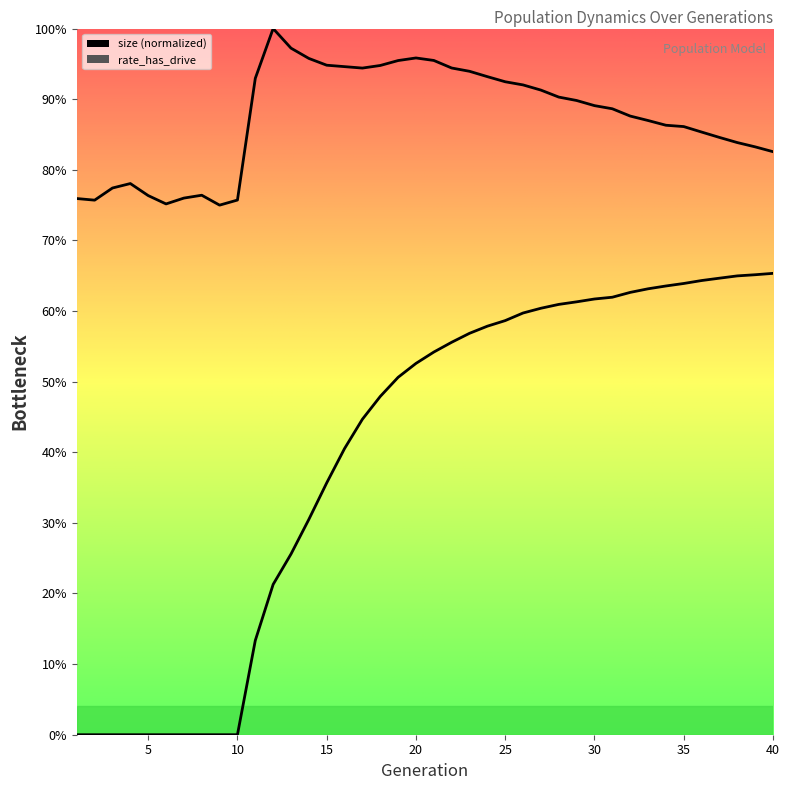

Reading right to left, what are all the values shown in this chart?

size: 40=0.8	39=0.8	38=0.8	37=0.8	36=0.9	35=0.9	34=0.9	33=0.9	32=0.9	31=0.9	30=0.9	29=0.9	28=0.9	27=0.9	26=0.9	25=0.9	24=0.9	23=0.9	22=0.9	21=1.0	20=1.0	19=1.0	18=0.9	17=0.9	16=0.9	15=0.9	14=1.0	13=1.0	12=1.0	11=0.9	10=0.8	9=0.7	8=0.8	7=0.8	6=0.8	5=0.8	4=0.8	3=0.8	2=0.8	1=0.8
rate_dr: 40=0.7	39=0.7	38=0.6	37=0.6	36=0.6	35=0.6	34=0.6	33=0.6	32=0.6	31=0.6	30=0.6	29=0.6	28=0.6	27=0.6	26=0.6	25=0.6	24=0.6	23=0.6	22=0.6	21=0.5	20=0.5	19=0.5	18=0.5	17=0.4	16=0.4	15=0.4	14=0.3	13=0.3	12=0.2	11=0.1	10=0.0	9=0.0	8=0.0	7=0.0	6=0.0	5=0.0	4=0.0	3=0.0	2=0.0	1=0.0